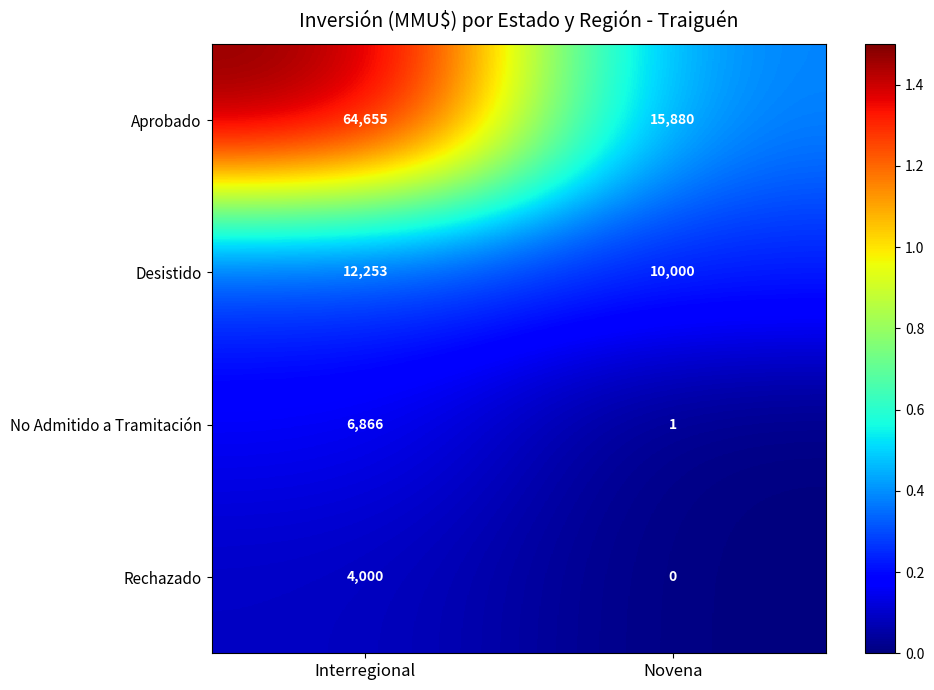

Reading right to left, what are all the values shown in this chart?

Aprobado: Novena=15880	Interregional=64655
Desistido: Novena=10000	Interregional=12253
No Admitido a Tramitación: Novena=1	Interregional=6866
Rechazado: Novena=0	Interregional=4000